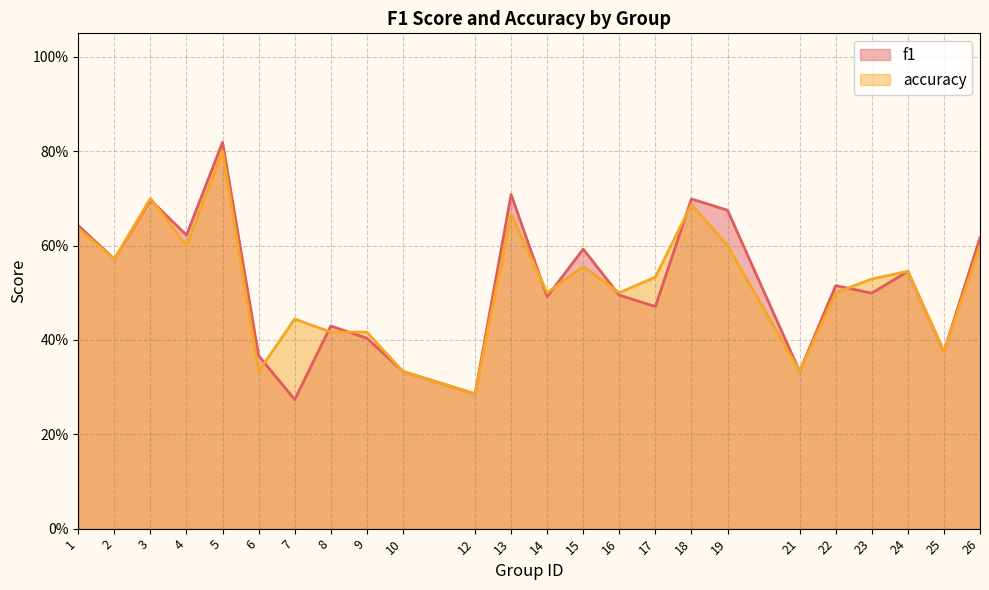

Which category has the highest value in the accuracy series?

5